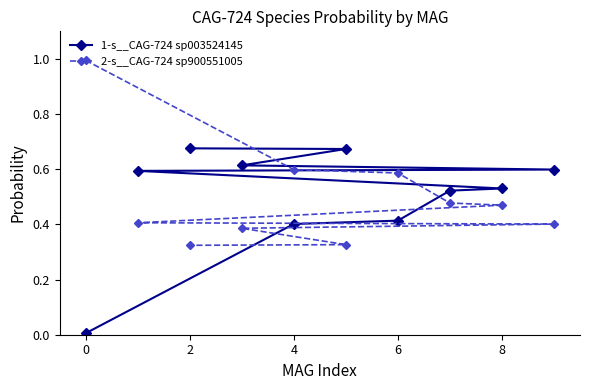

What is the total value across all series at 6?

1.0